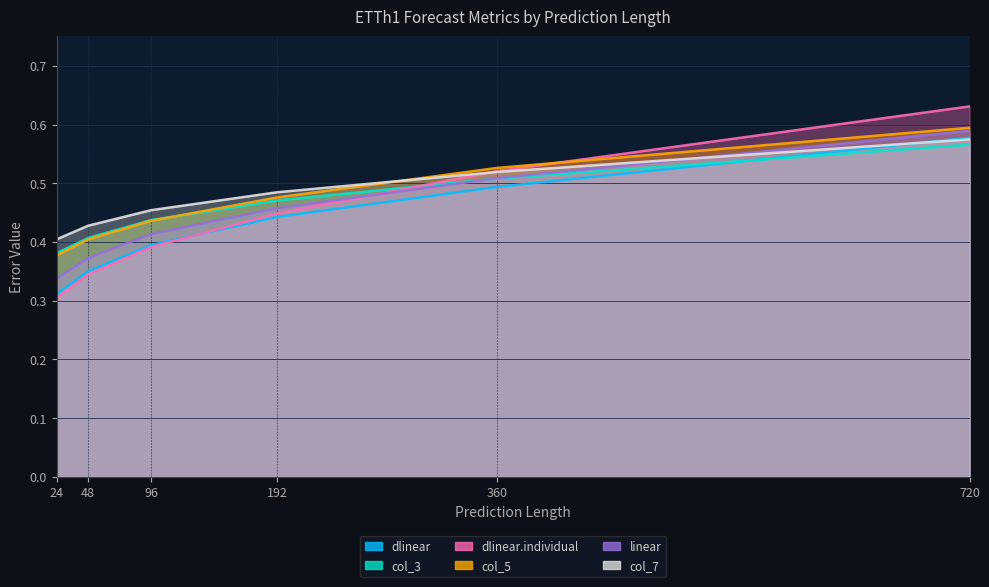

Between 24 and 192, which series saw the biggest shift?

dlinear.individual